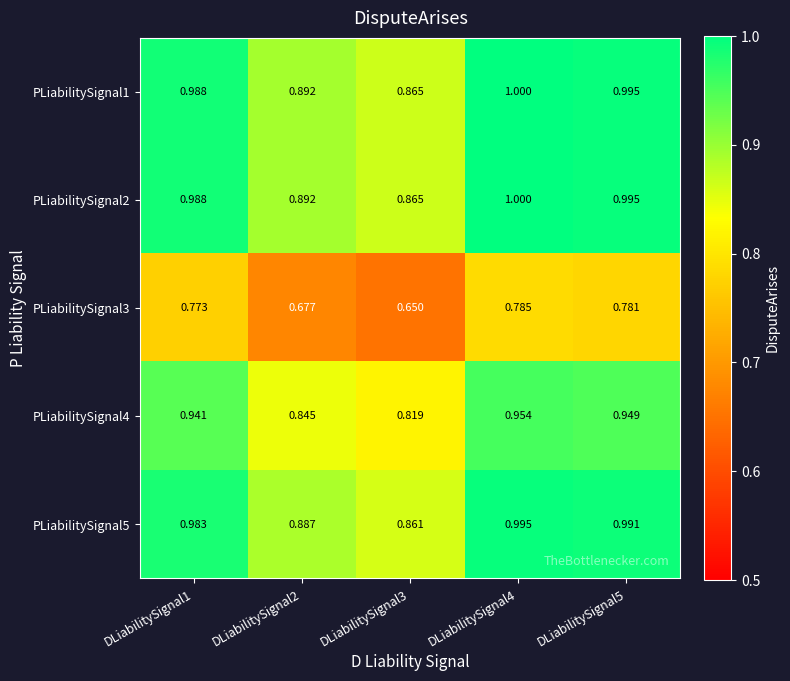

Is the value of PLiabilitySignal1 at DLiabilitySignal3 greater than the value of PLiabilitySignal4 at DLiabilitySignal2?

Yes